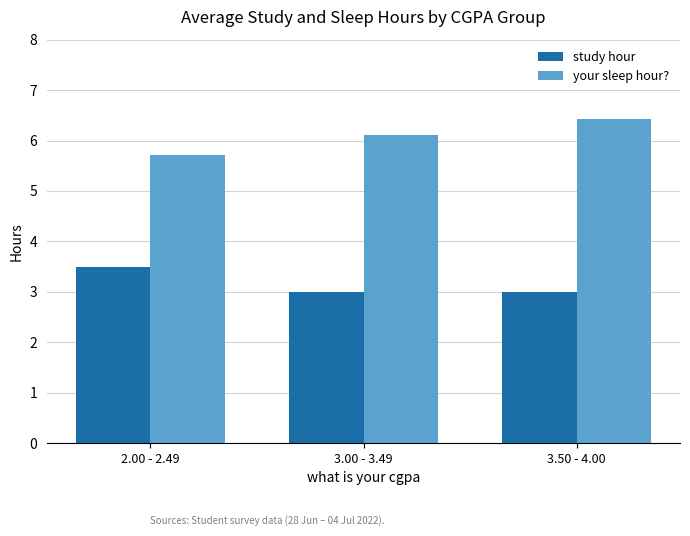

How many values in the your sleep hour? series exceed 6?

2